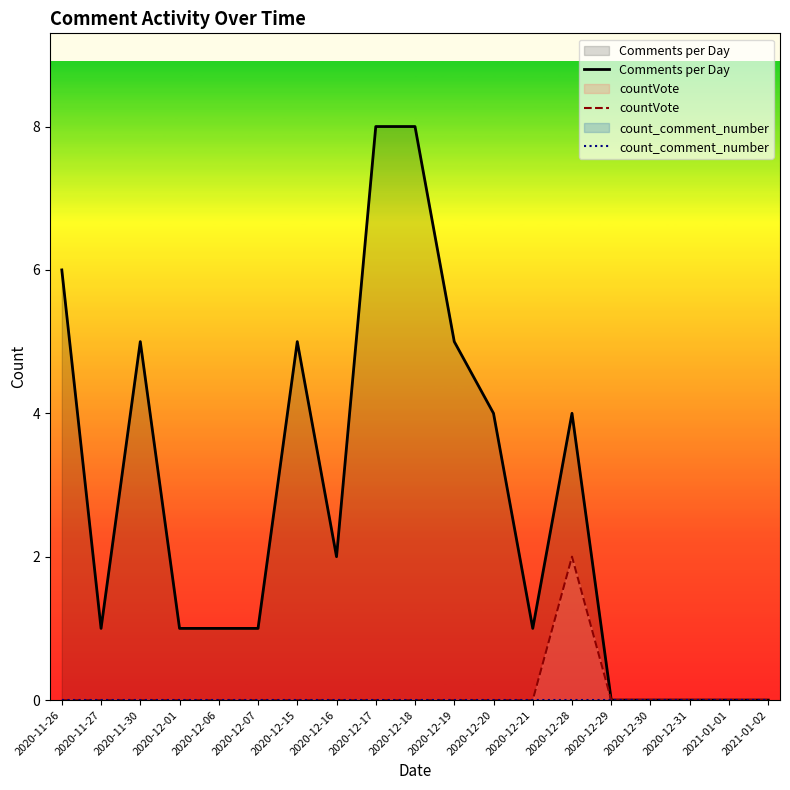

How many lines are shown in the chart?

3